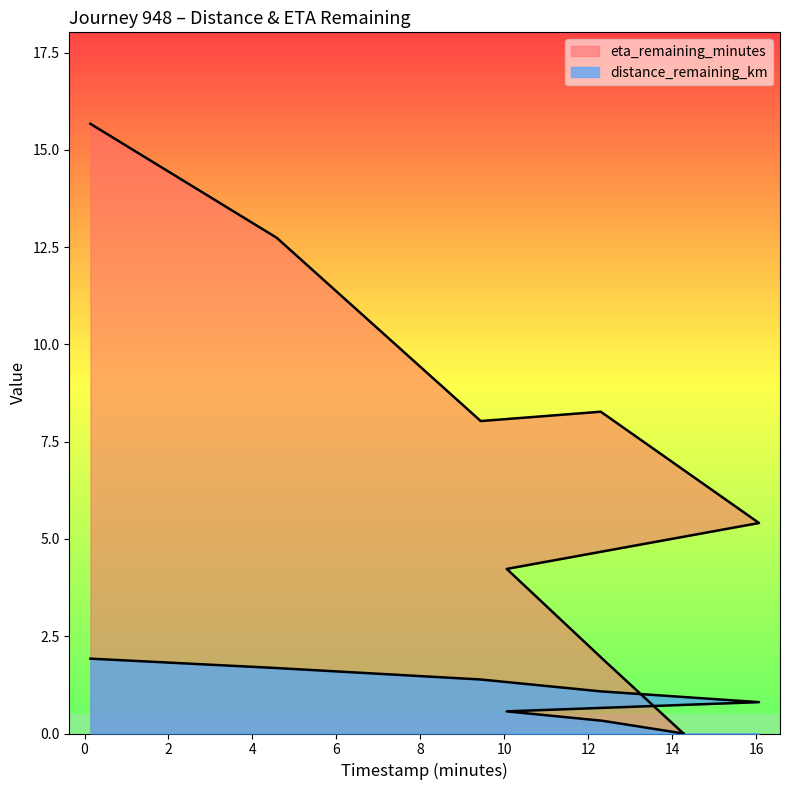

The eta_remaining_minutes series shows -10.3 at 14.27. True or false?

False